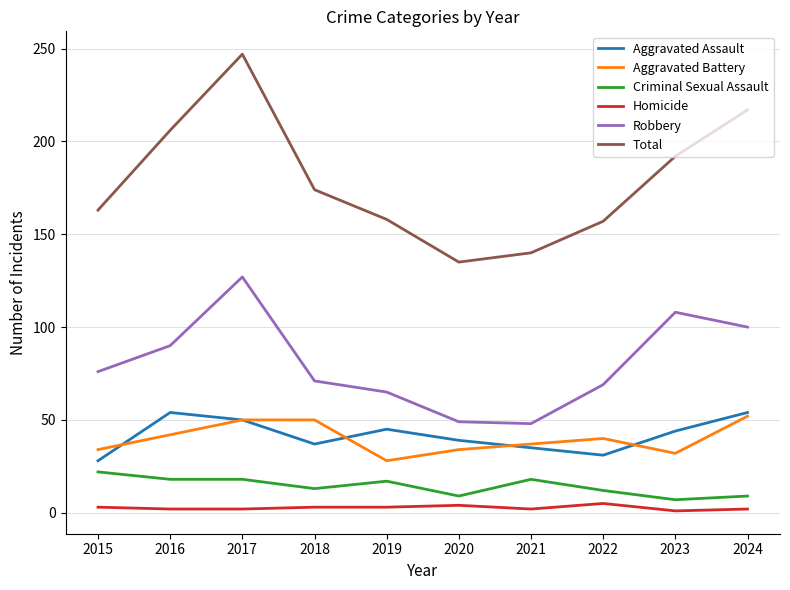

What is the lowest value of the Aggravated Assault series?

28